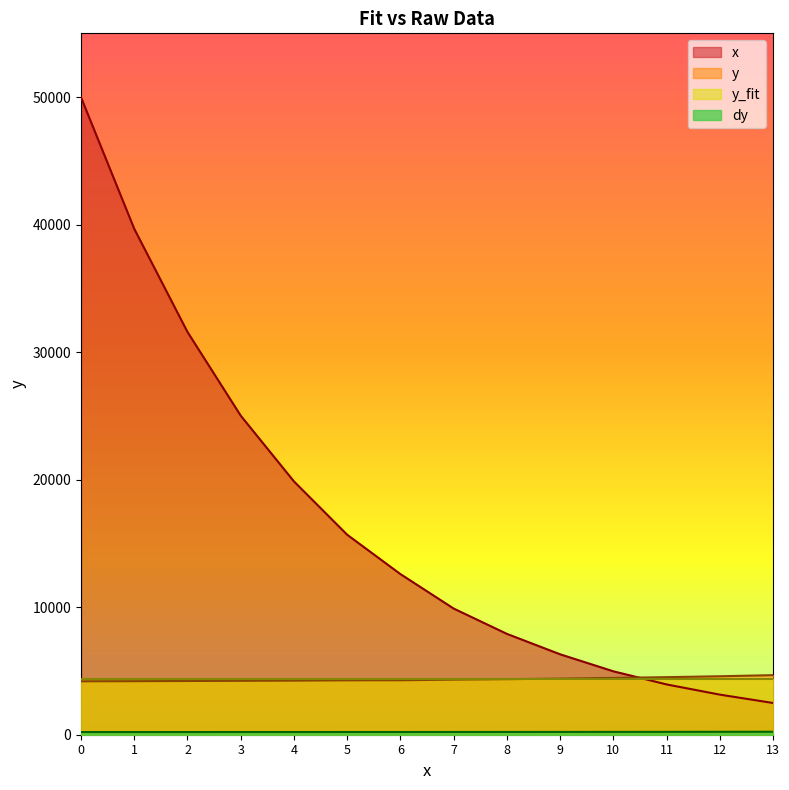

Is the value of dy at 13 greater than the value of x at 0?

No